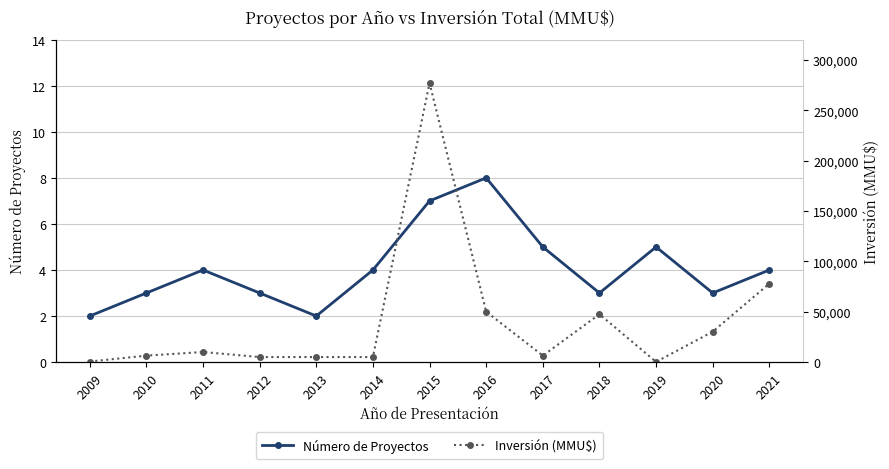

Reading left to right, transcribe all the data shown in this chart.

Número de Proyectos: 2009=2	2010=3	2011=4	2012=3	2013=2	2014=4	2015=7	2016=8	2017=5	2018=3	2019=5	2020=3	2021=4
Inversión (MMU$): 2009=550	2010=6400	2011=10000	2012=5000	2013=5000	2014=5000	2015=277000	2016=50000	2017=6400	2018=47495	2019=200	2020=30200	2021=77913